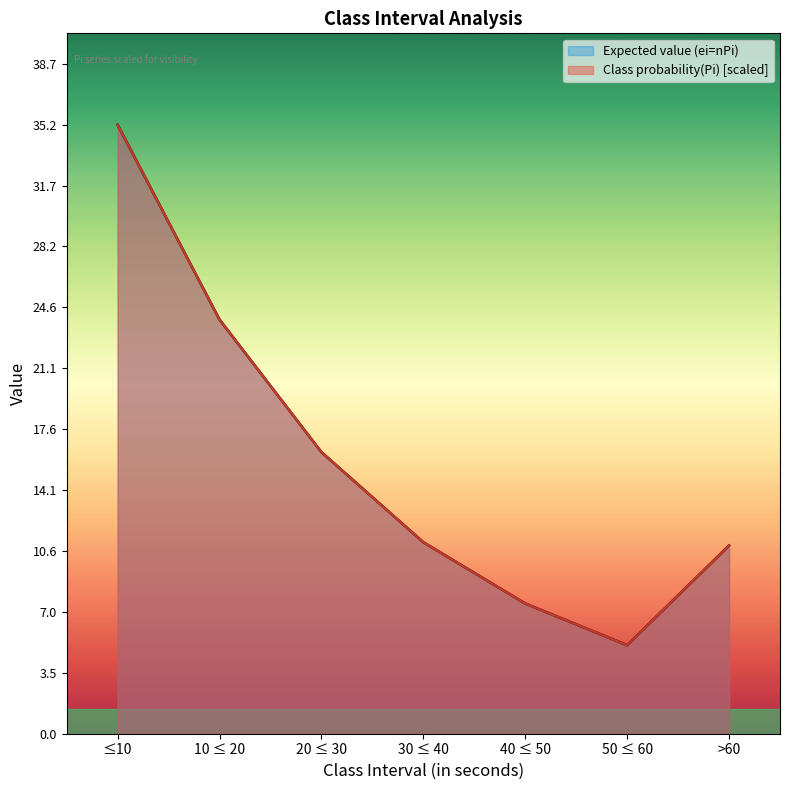

What is the total value across all series at 20 ≤ 30?

32.6